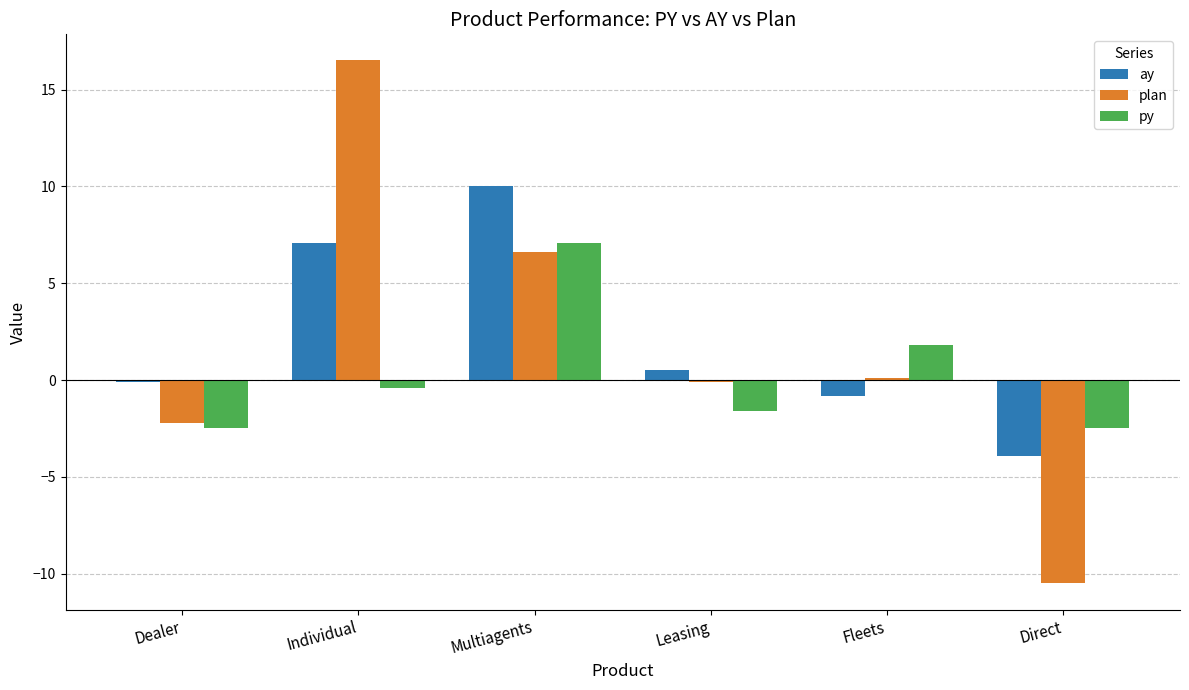

Between Dealer and Multiagents, which series saw the biggest shift?

ay